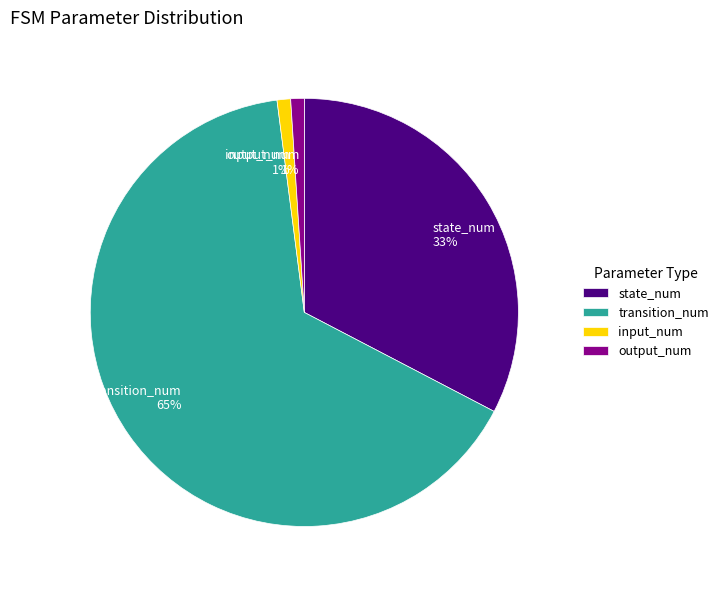

Between state_num and output_num, which is larger?

state_num